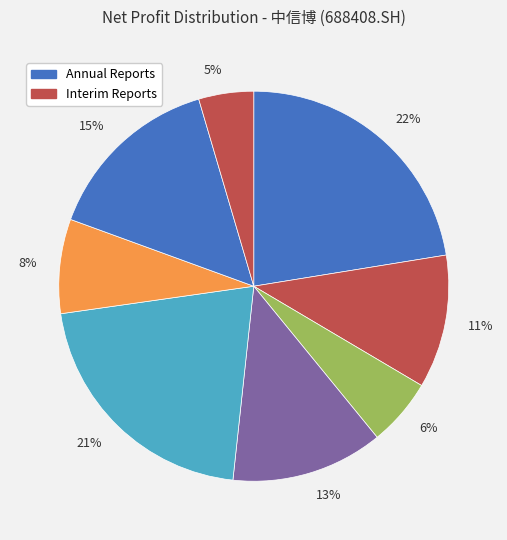

Does any single category account for the majority?

No